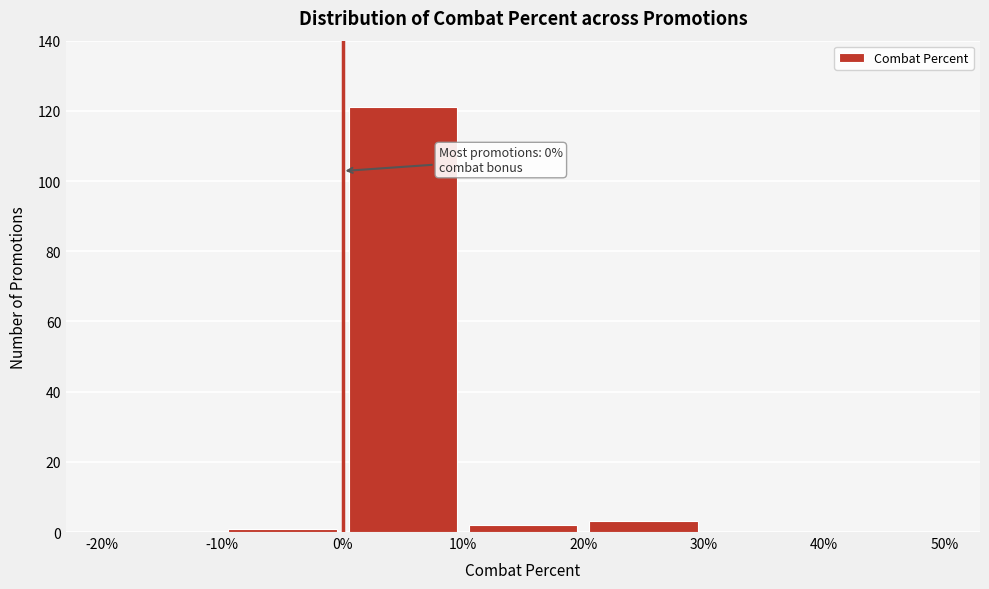

Which range on the x-axis has the tallest bar?

0% to 10%